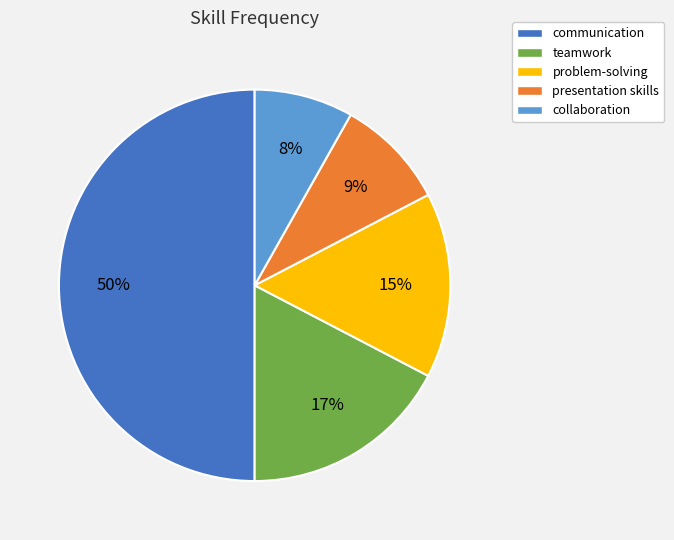

To the nearest percent, what is the difference between the teamwork and presentation skills slice percentages?

8%